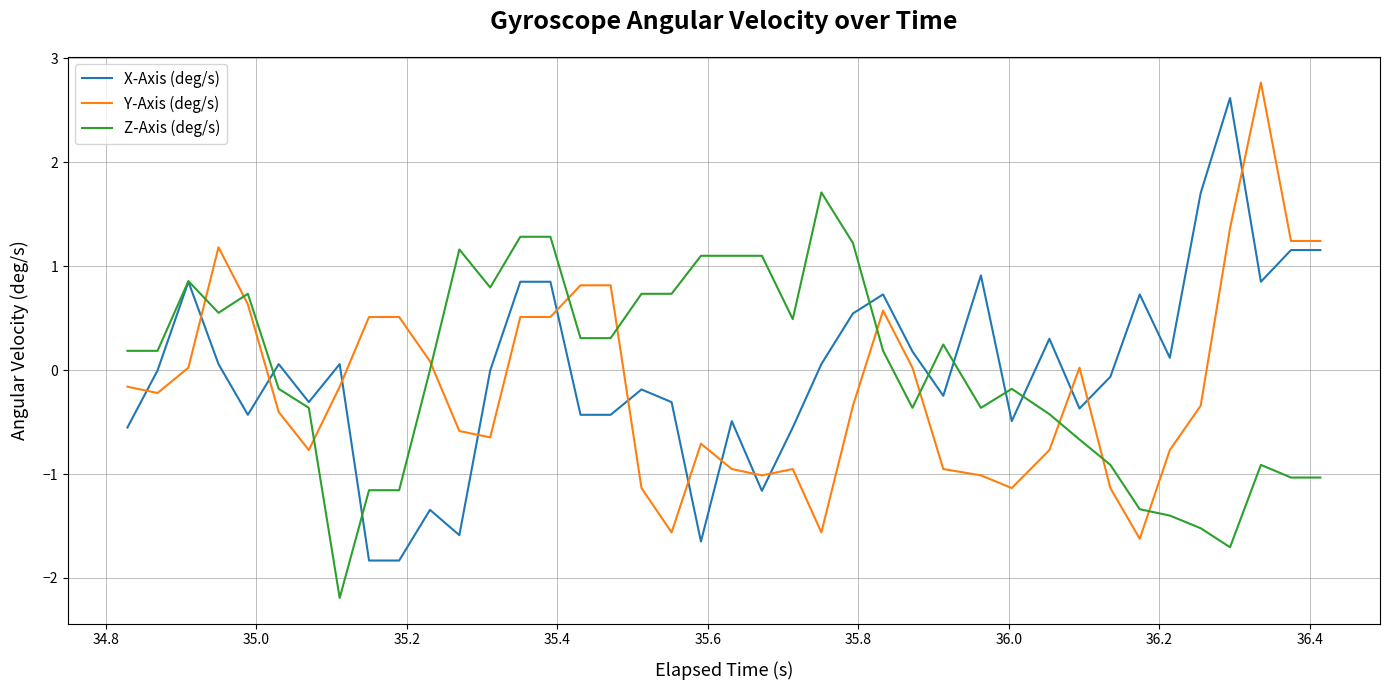

True or false: Z-Axis (deg/s) and Y-Axis (deg/s) intersect in this chart.

True